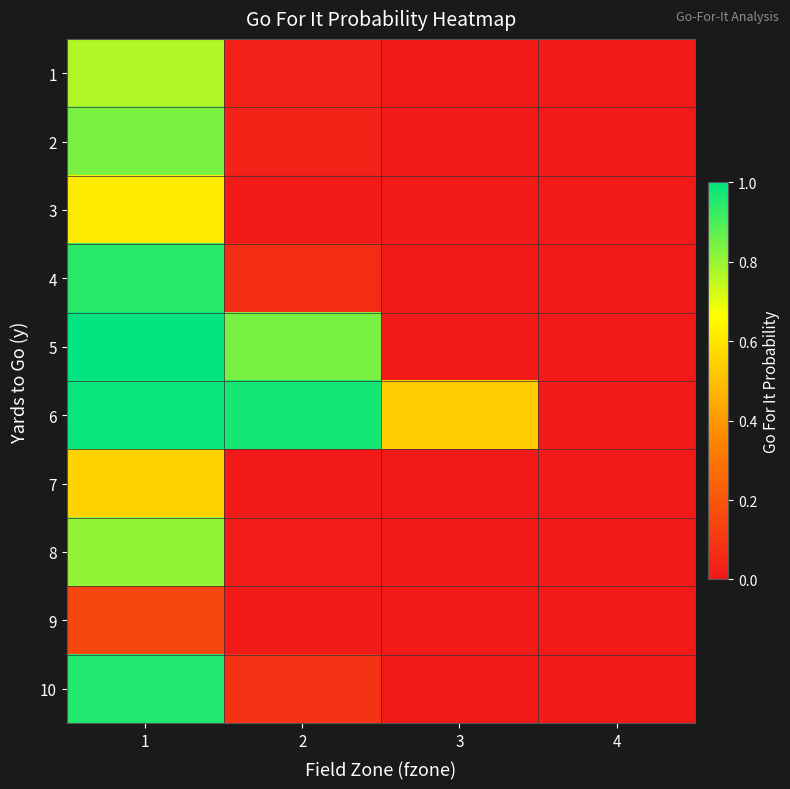

Between 3 and 4, which series saw the biggest shift?

6